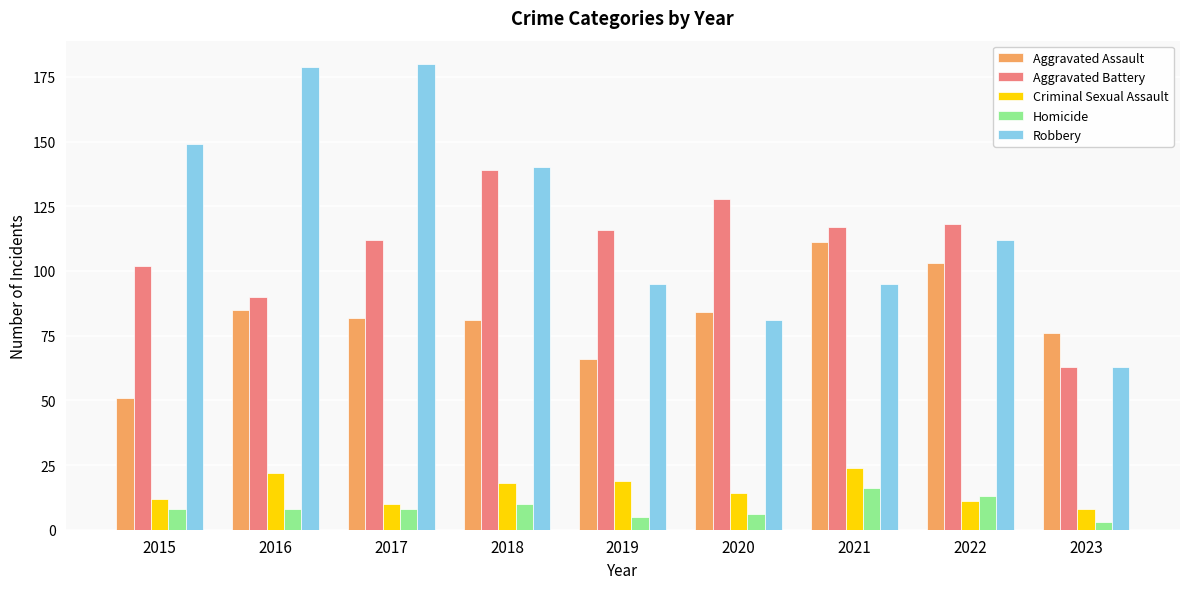

What is the spread (max minus min) of values at 2016?

171